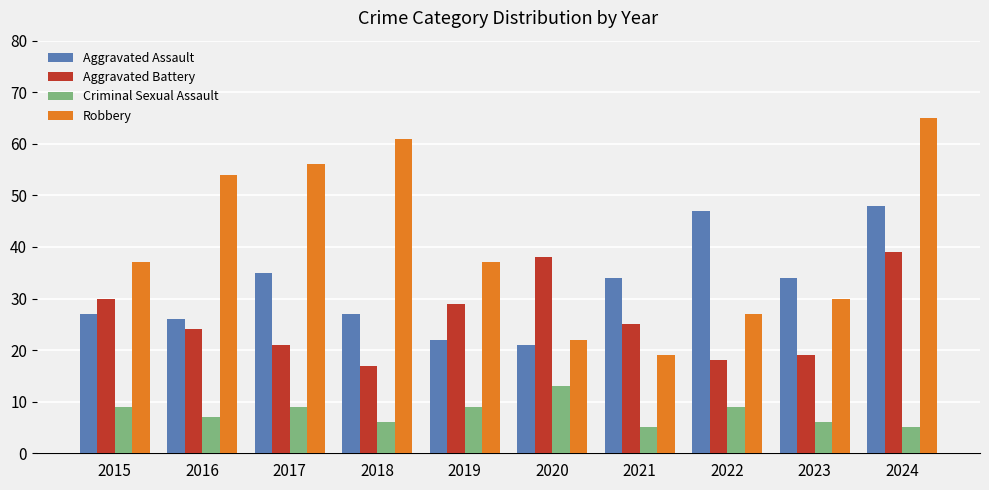

The value of Aggravated Assault at 2016 is 39. True or false?

False